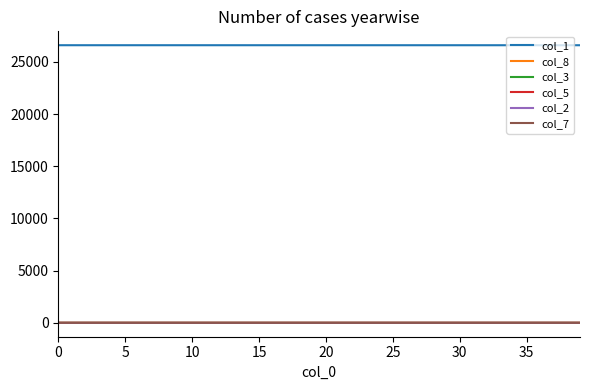

True or false: col_8 and col_1 cross at least once.

False